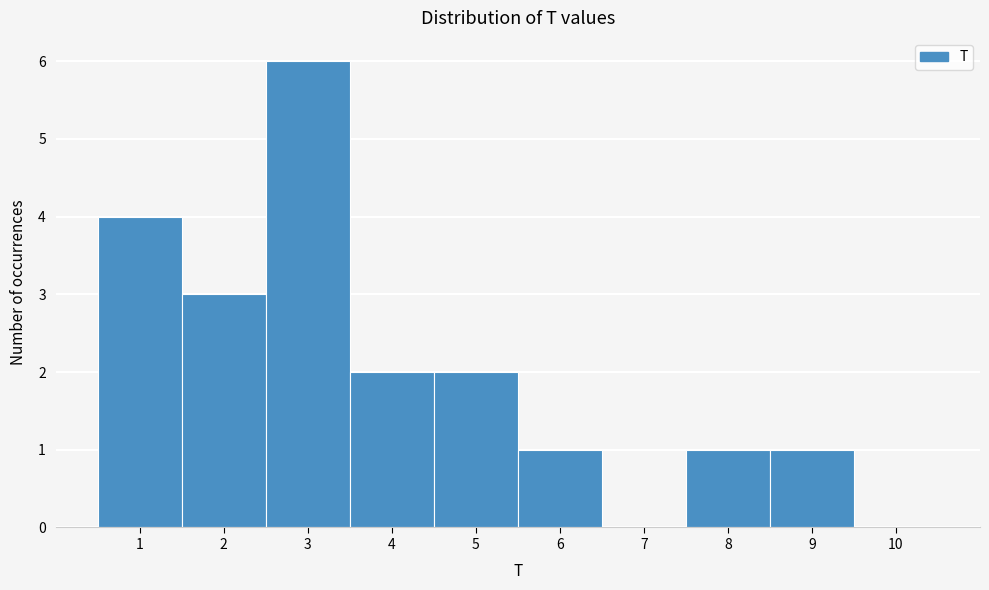

Over which range of the x-axis is the bar tallest?

2.5 to 3.5